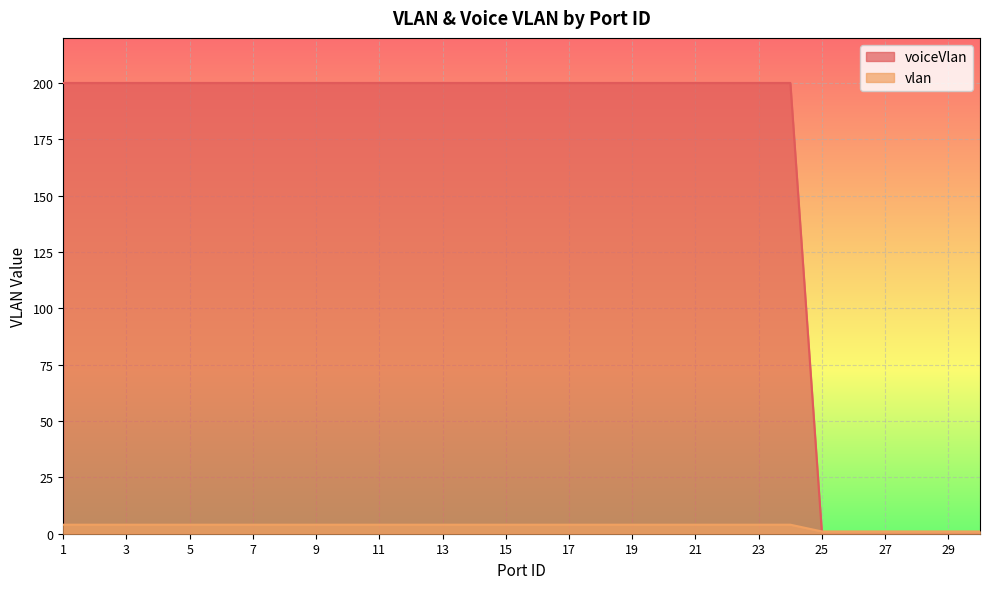

What is the highest value of the voiceVlan series?

200